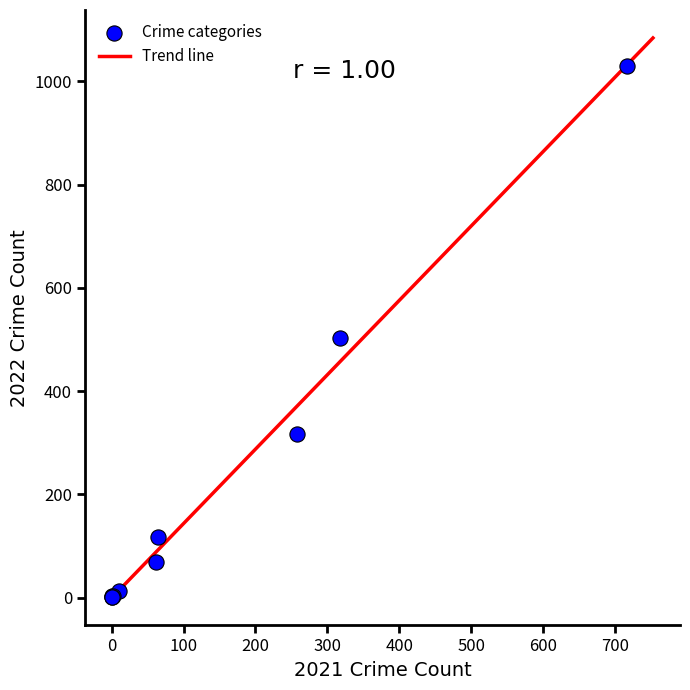

What Y value in the scatter plot is closest to 516?

503